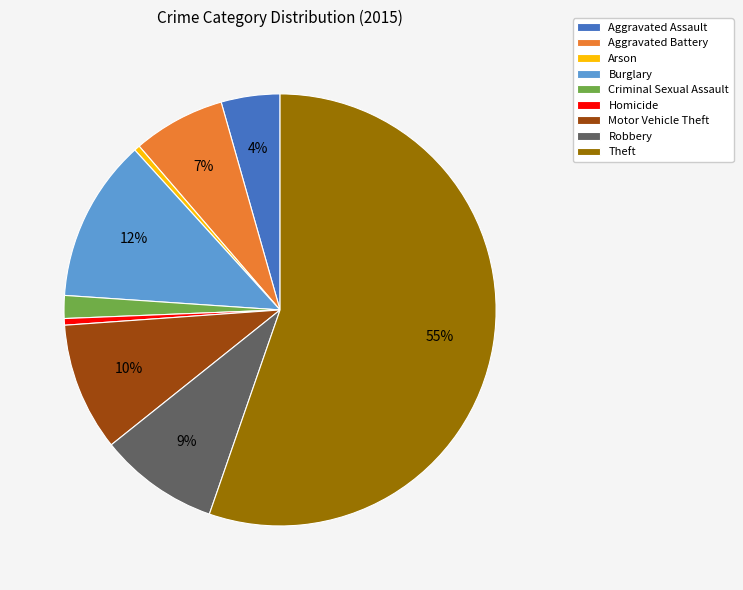

Is it true that Robbery is 1% of the pie?

False